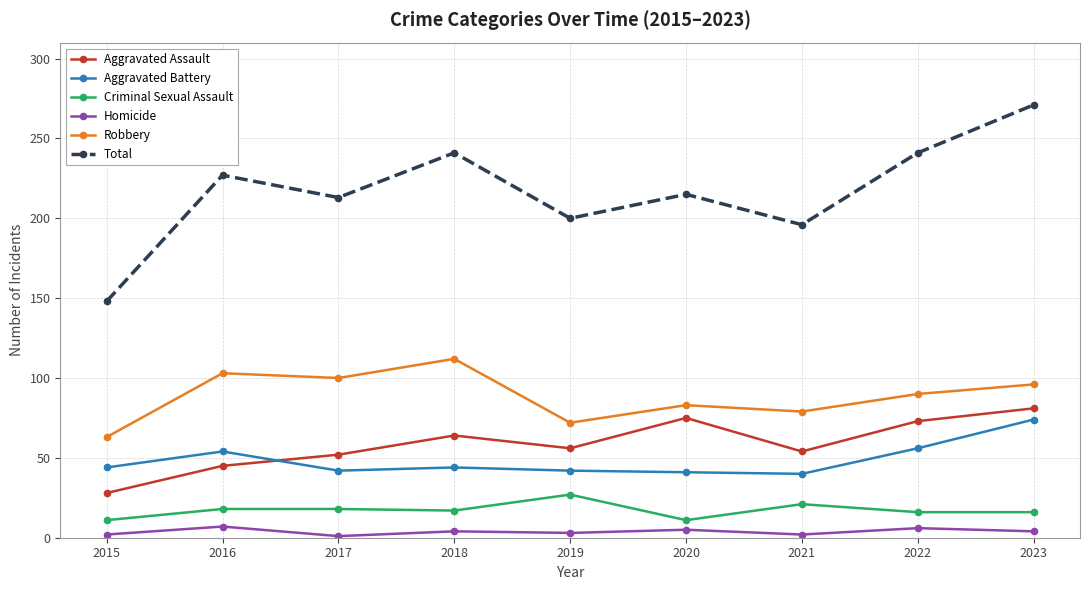

What is the sum of the Robbery values at 2015 and 2022?

153